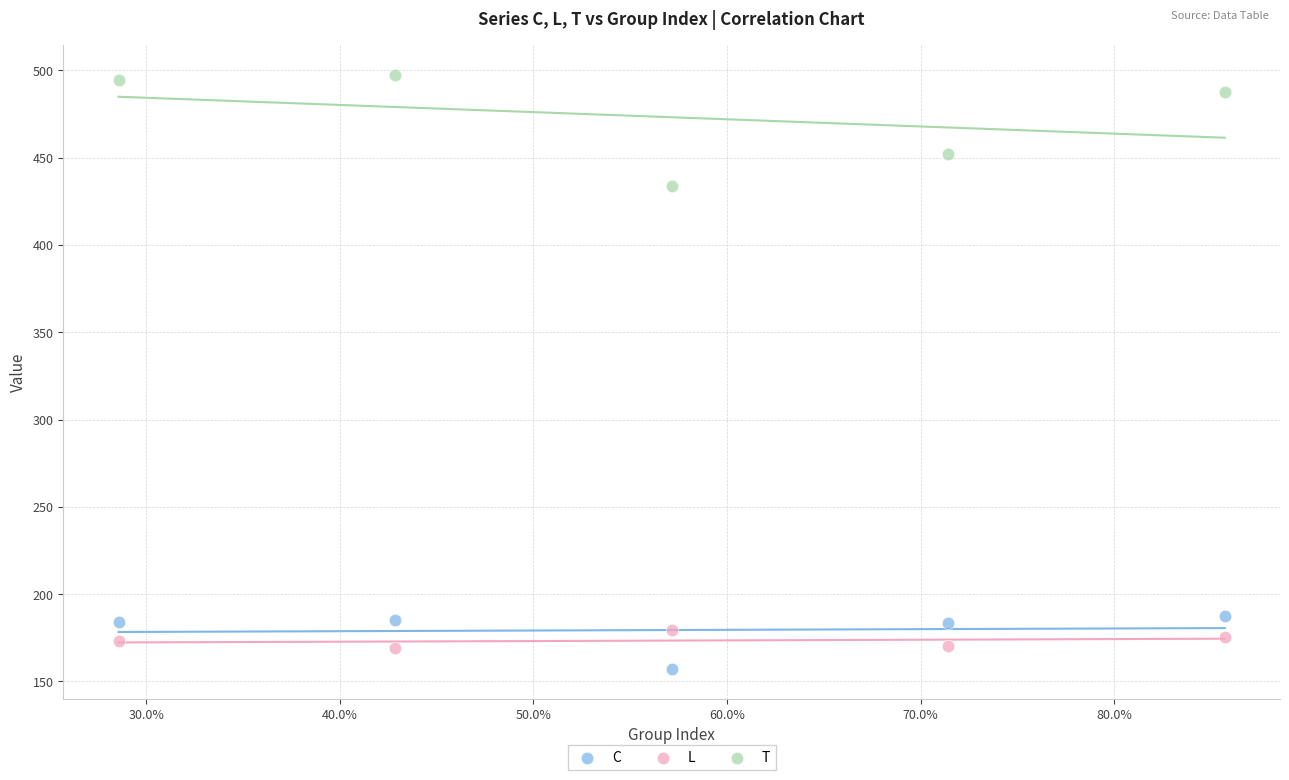

Across all data points, what is the range of Y values (max minus min)?

340.0